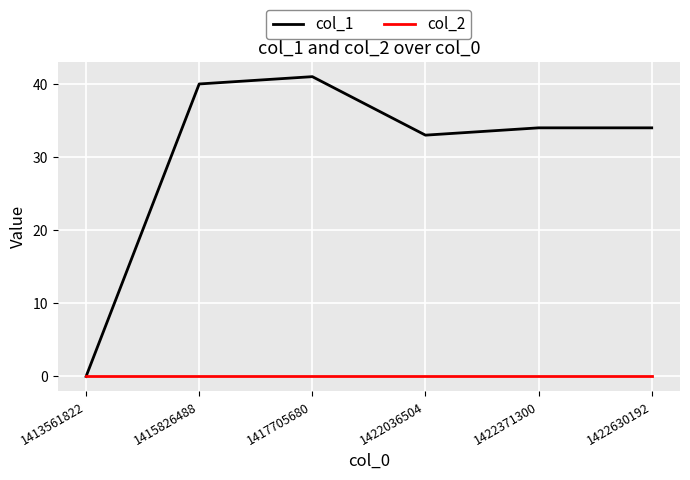

The col_1 series shows 47 at 1422036504. True or false?

False